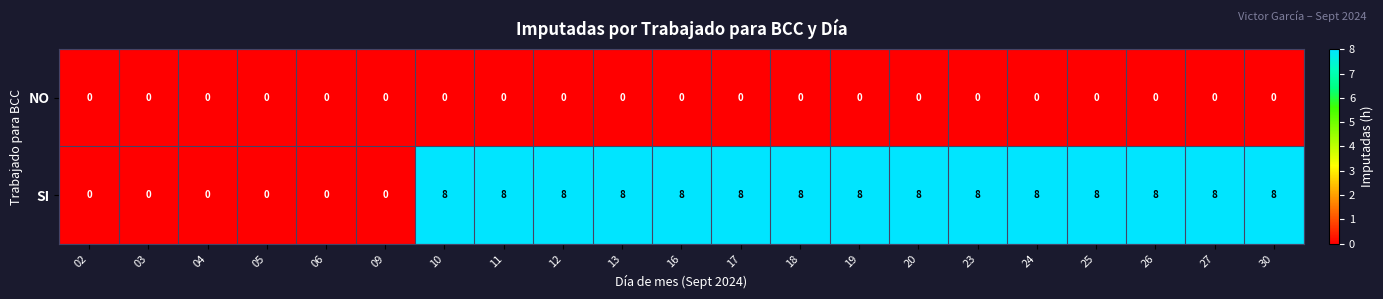

Rank the series by their average value, from highest to lowest.

SI, NO